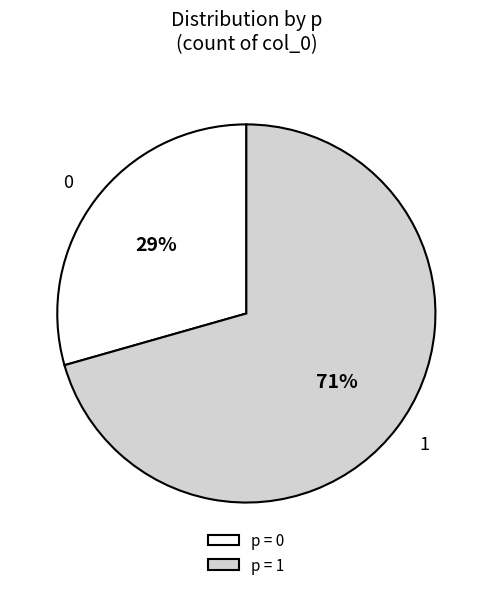

Count the number of slices in the pie.

2